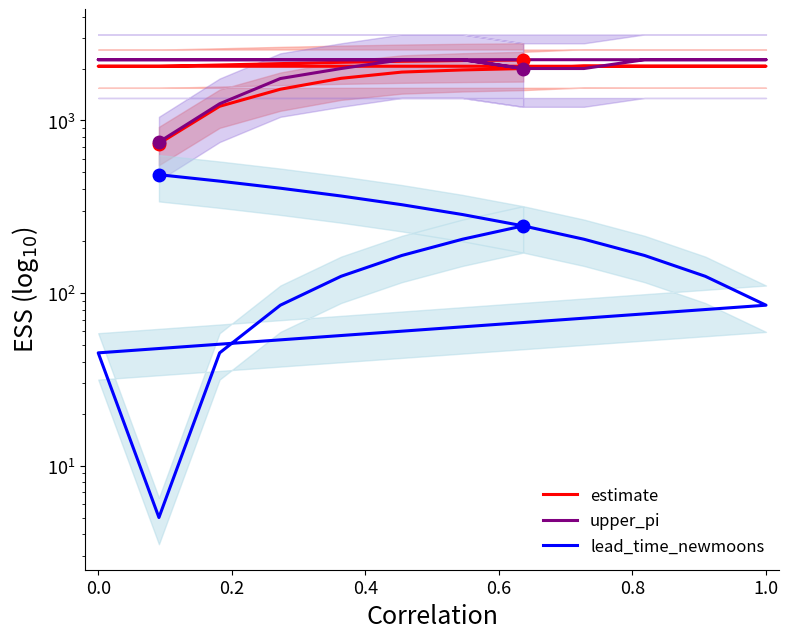

What is the value of the estimate point at the 7th from the left?

1999.4